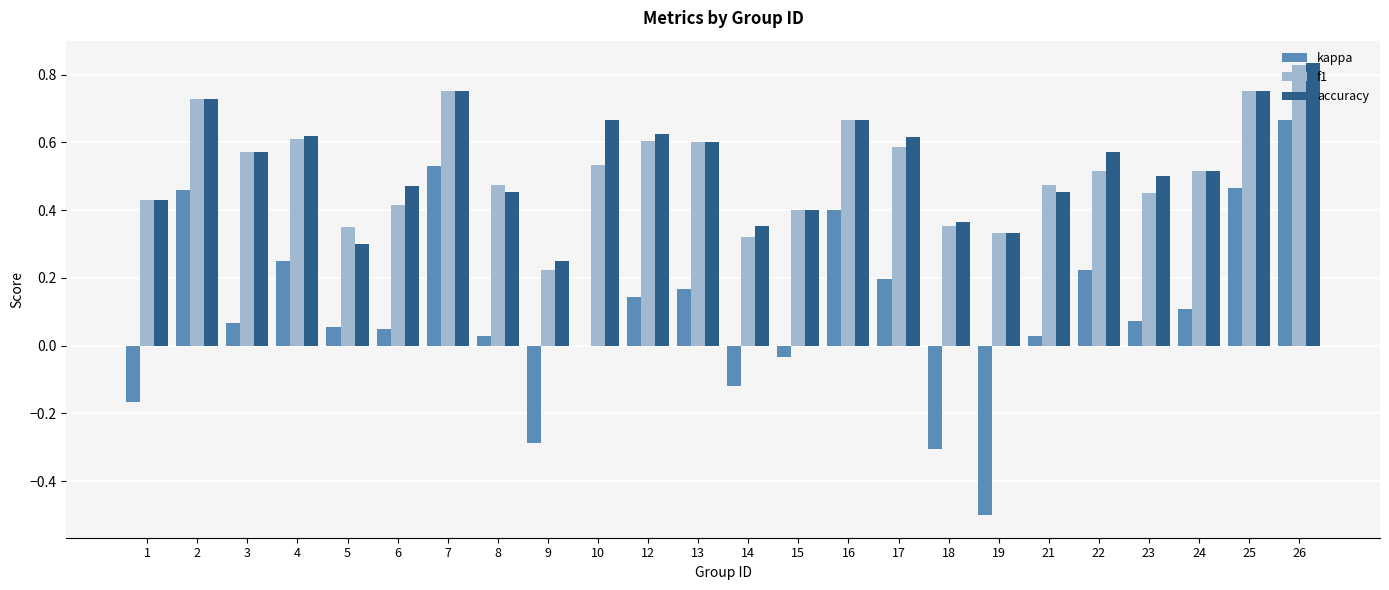

Is it true that kappa equals -0.0 at 14?

False